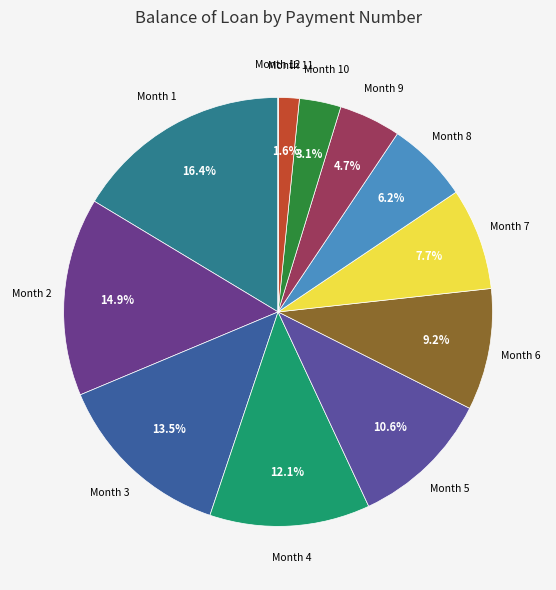

Which slice is the smallest?

12